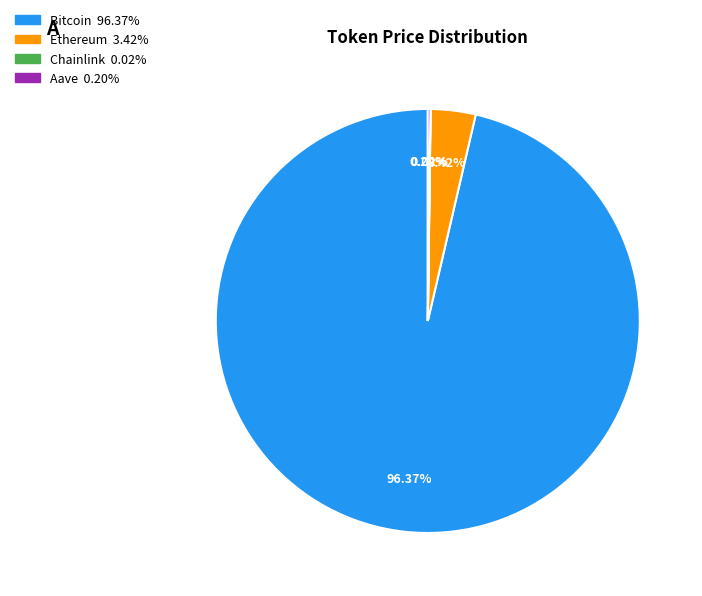

Which slice represents more than half of the pie?

Bitcoin